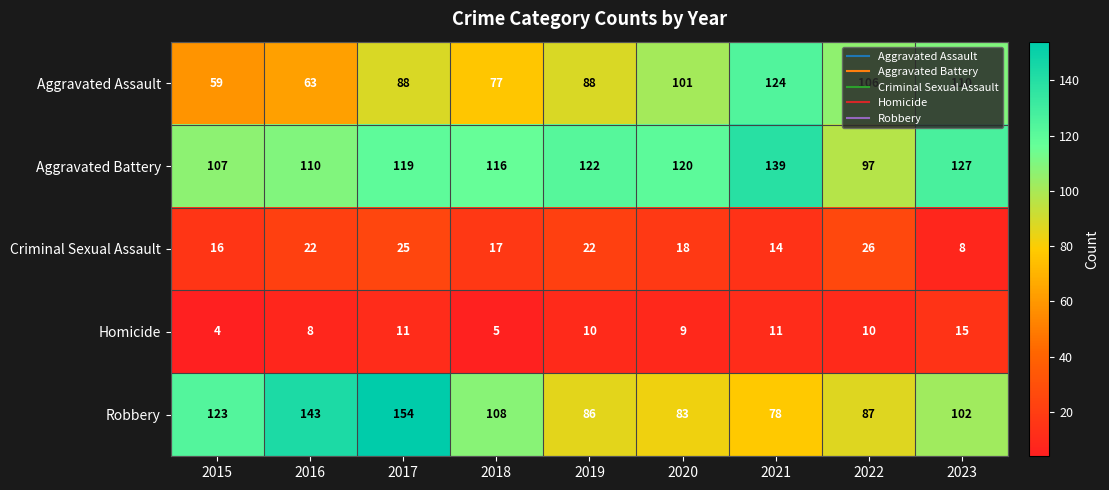

What is the maximum value shown in the chart?

154